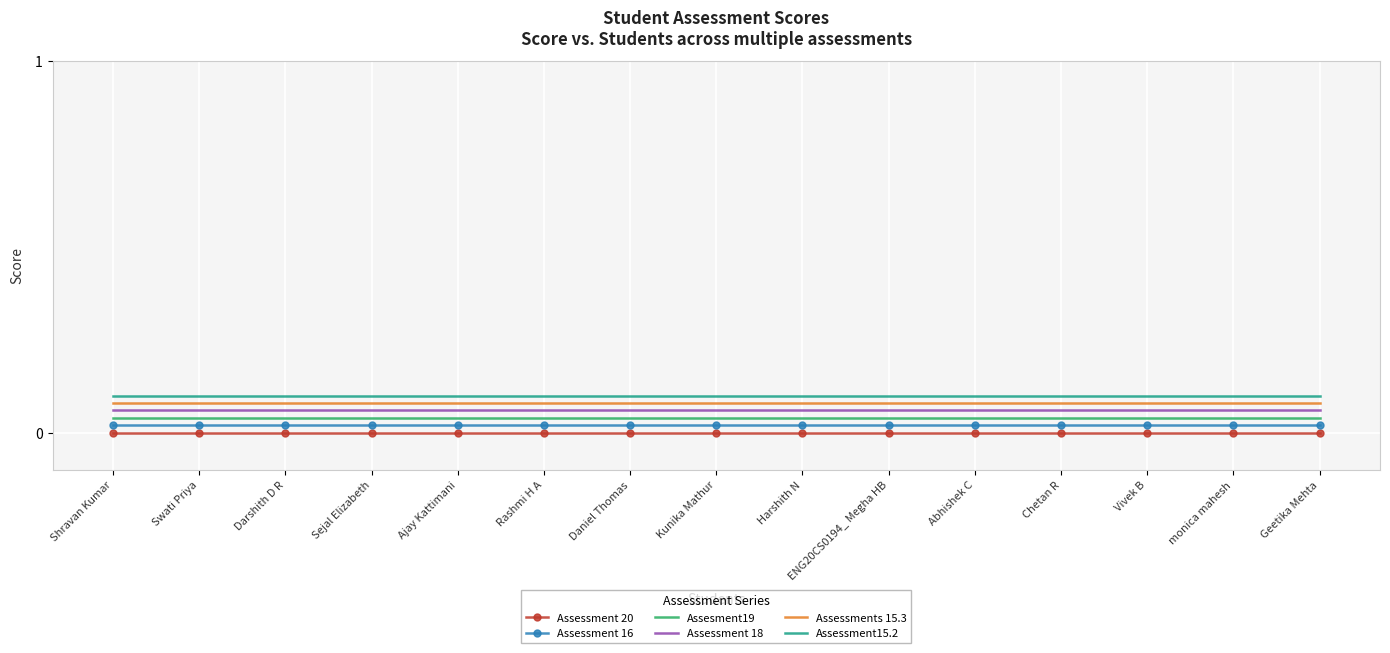

True or false: Assessment 18 and Assessment15.2 intersect in this chart.

False